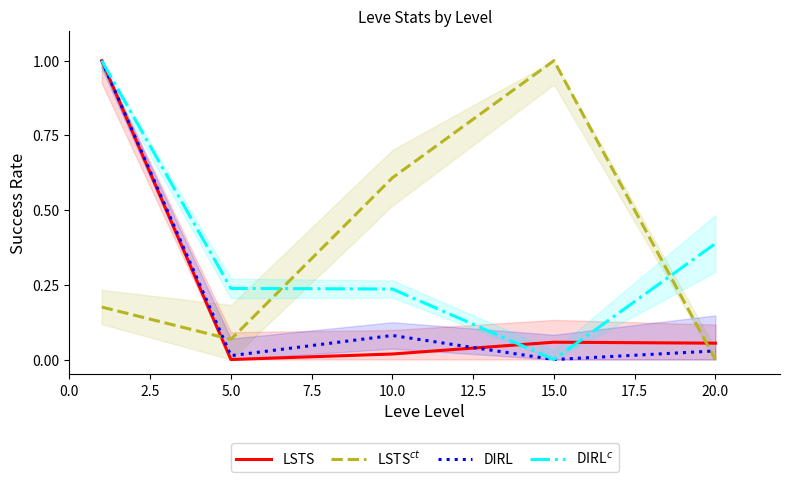

How many lines are shown in the chart?

4